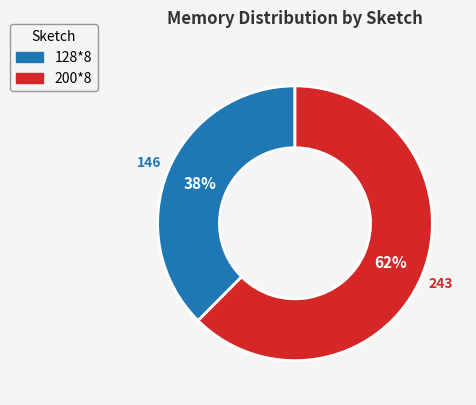

To the nearest percent, what percentage of the pie is 128*8?

38%